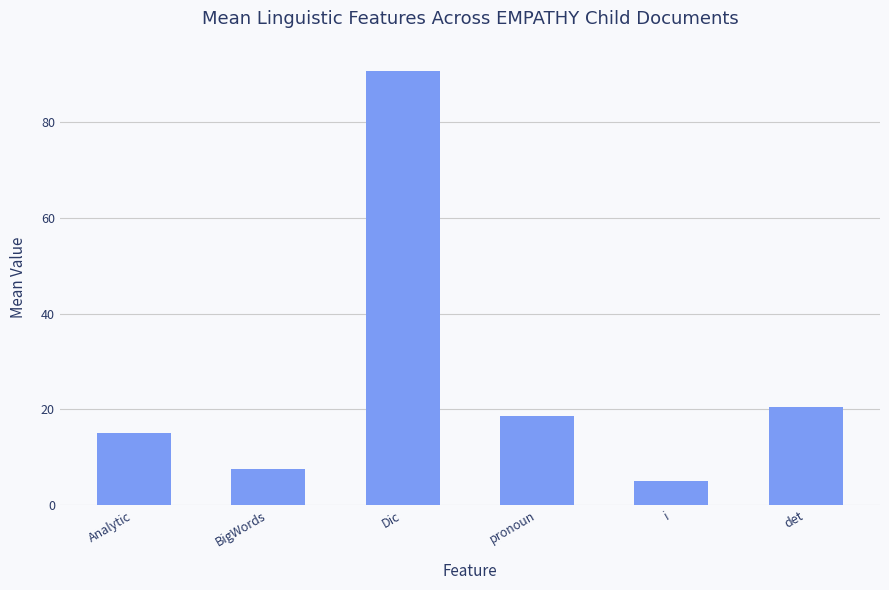

At which label is the value closest to 47?

det